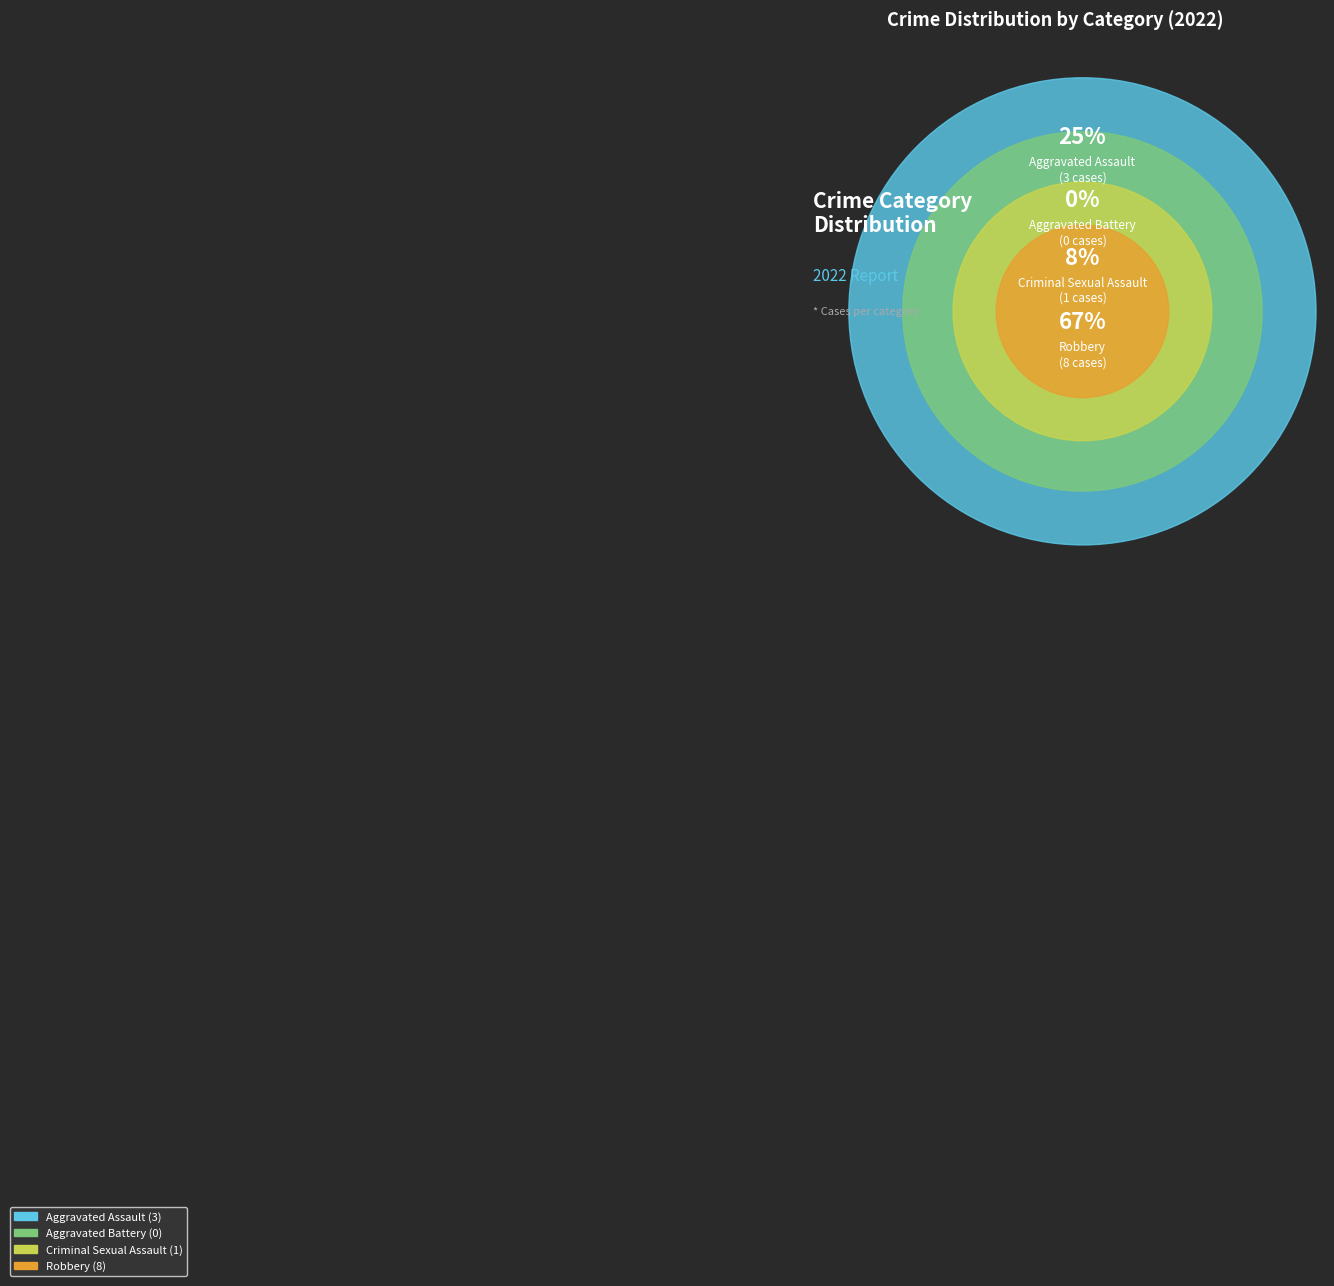

Which has a higher value, Aggravated Assault or Criminal Sexual Assault?

Aggravated Assault